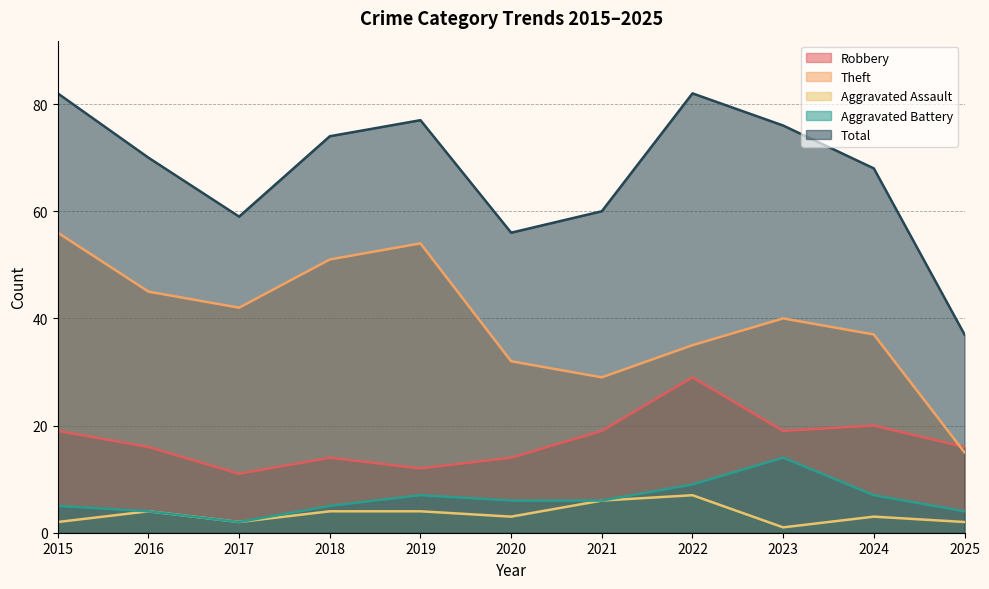

At which category is the sum across all series the highest?

2015